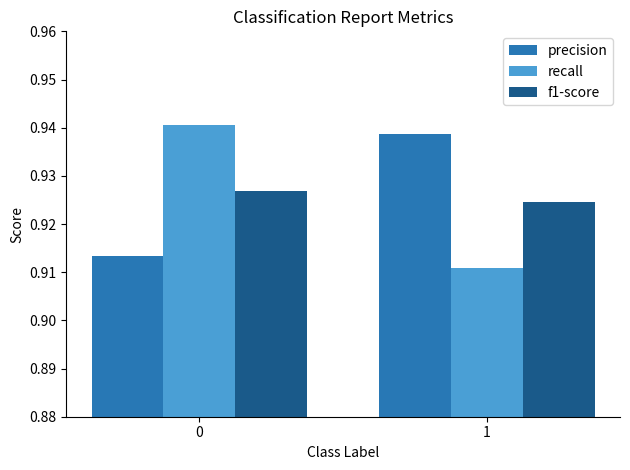

At 0, list the series in order from smallest to largest.

precision, f1-score, recall